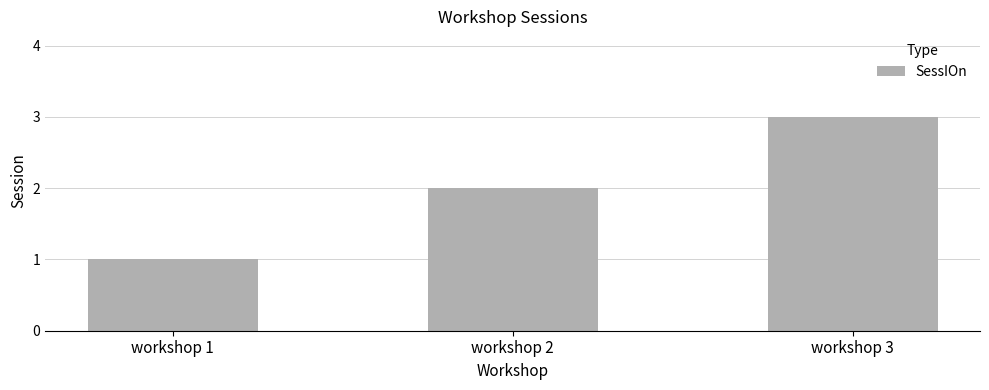

What is the difference between the second highest and minimum values?

1